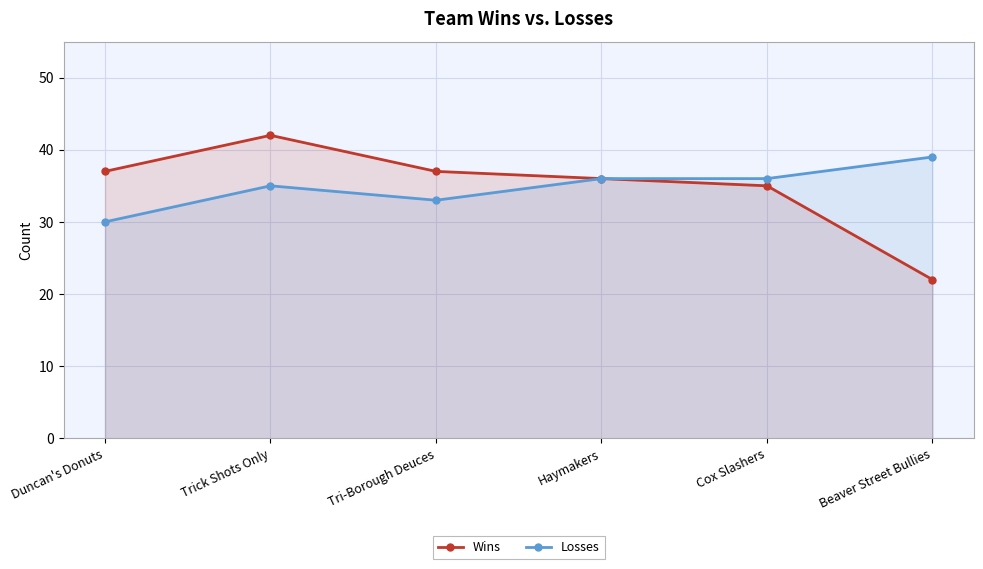

Reading left to right, list all the values displayed in this chart.

Wins: 37	42	37	36	35	22
Losses: 30	35	33	36	36	39